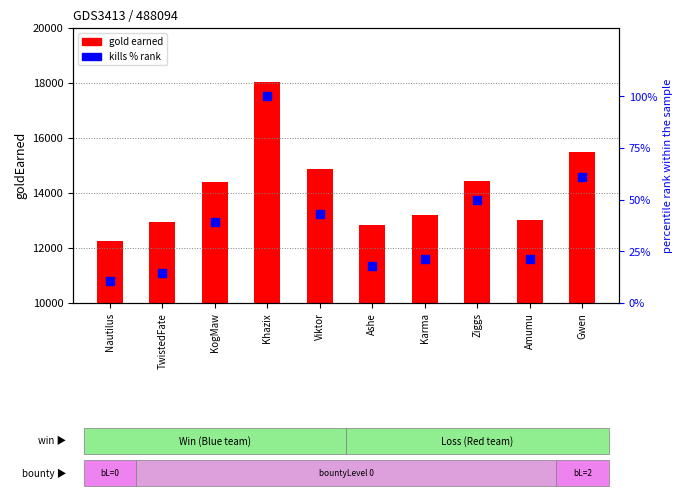

What are all the series names shown in the legend?

gold earned, kills % rank